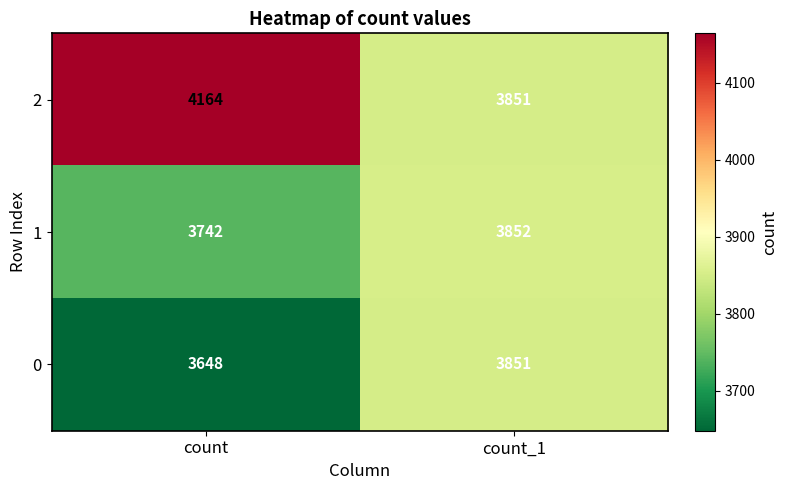

Reading left to right, extract all data points from this chart.

2: 4164	3851
1: 3742	3852
0: 3648	3851